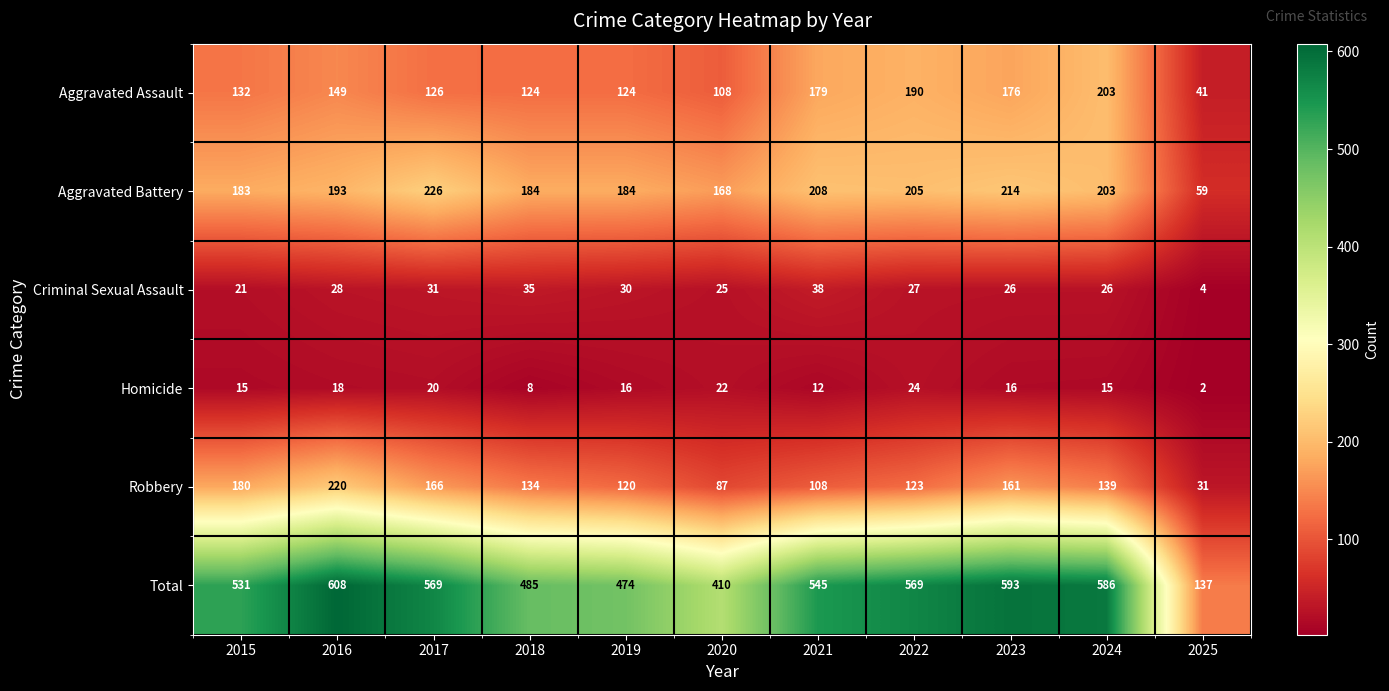

What is the maximum value shown in the chart?

608